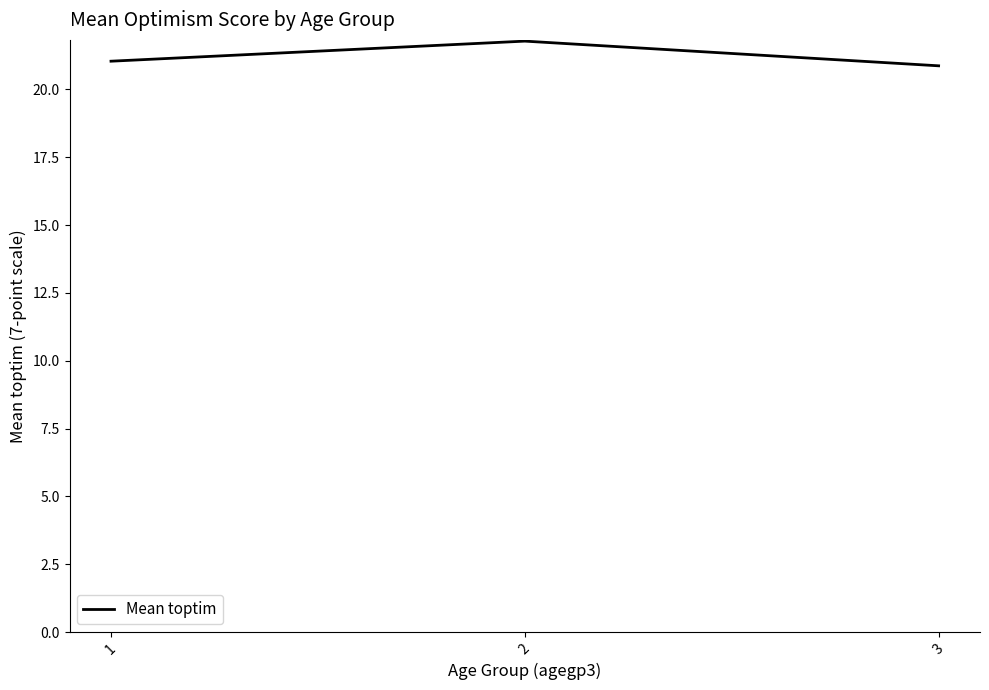

What is the maximum value shown in the chart?

21.8